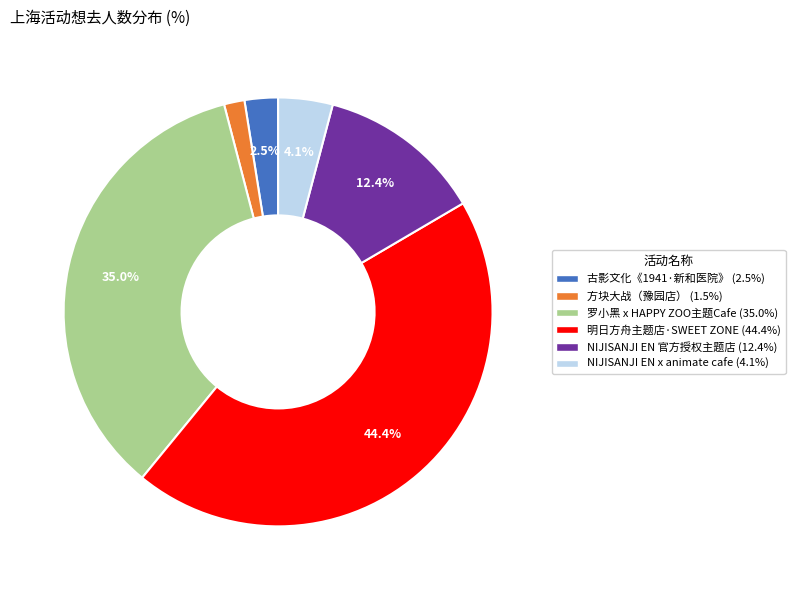

Is there a majority slice in this chart?

No